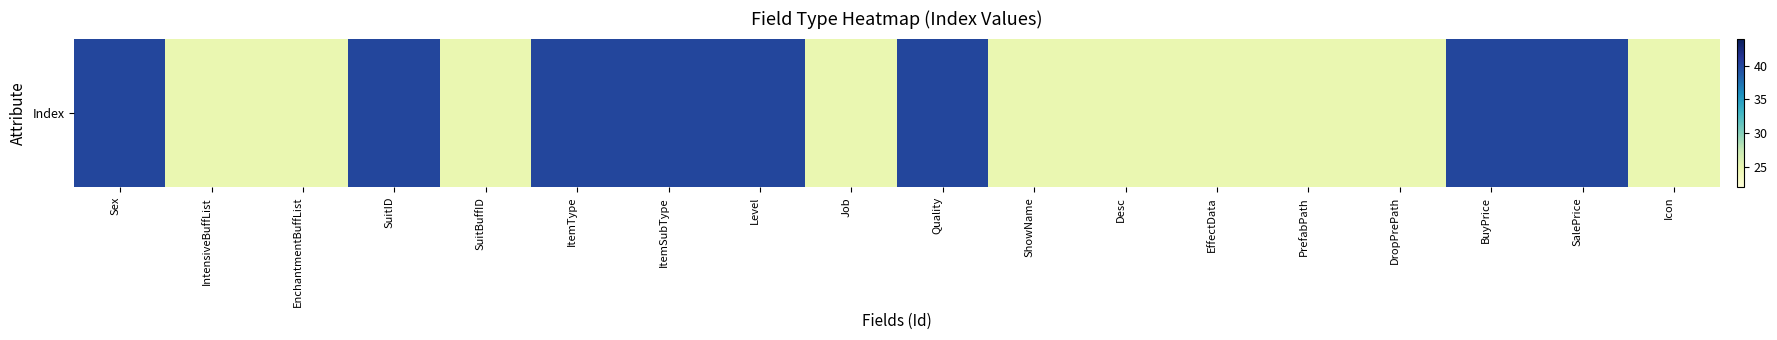

Approximately how many times larger is the value at IntensiveBuffList compared to EffectData?

1.0